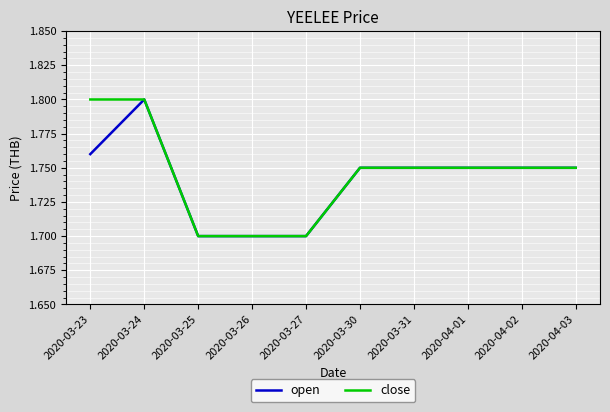

Count the close values in the range 1 to 2.

10